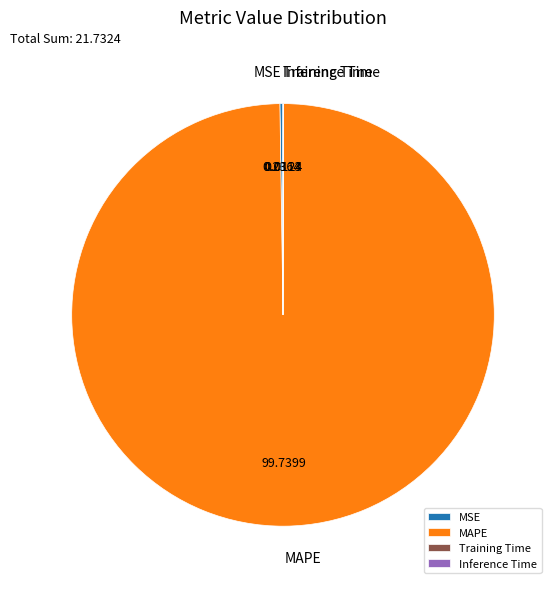

Is MAPE the majority of the pie?

Yes